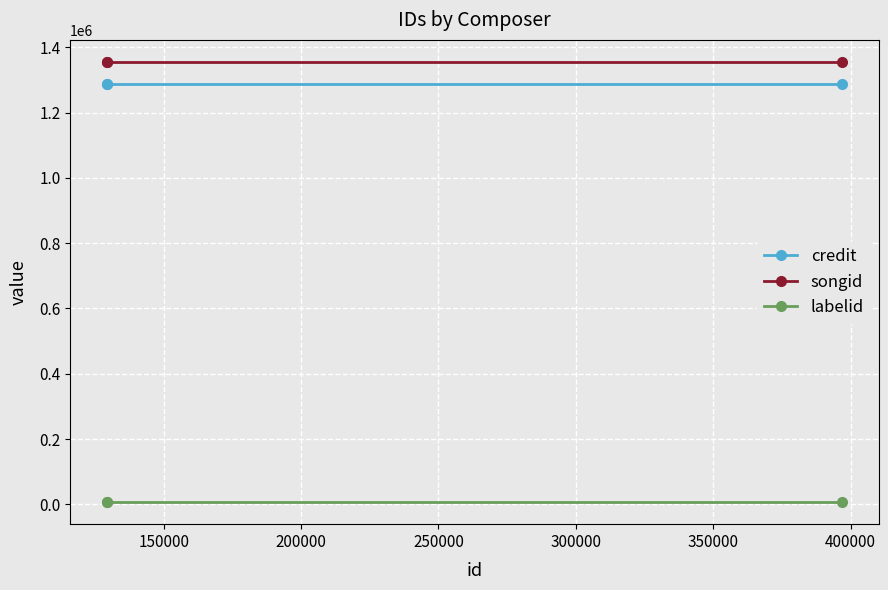

What is the lowest value of the songid series?

1354997